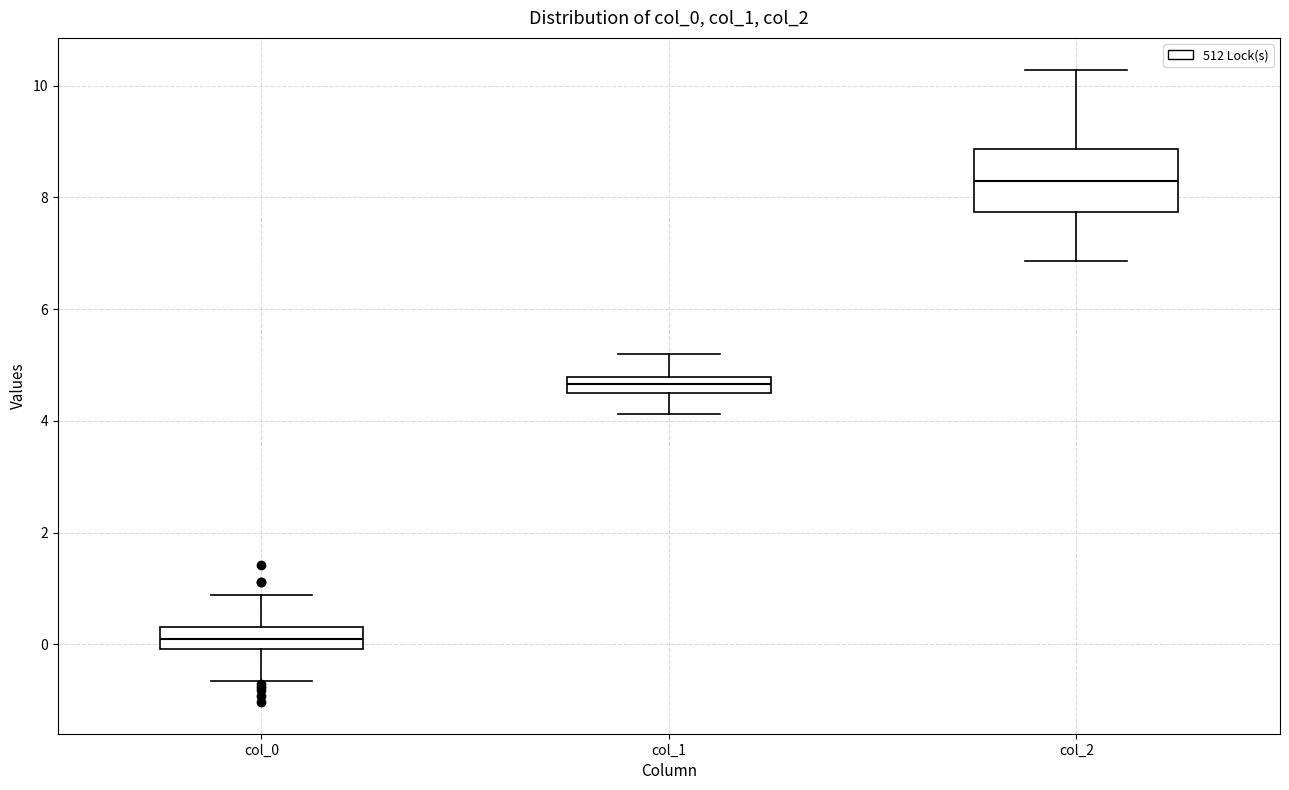

Which box has the highest median line?

col_2